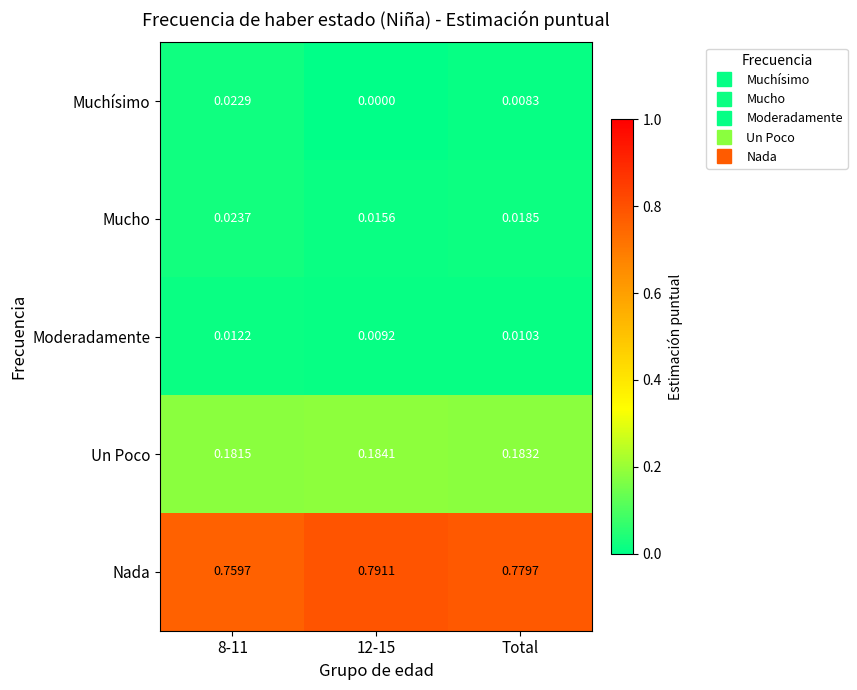

What is the spread (max minus min) of values at 8-11?

0.7